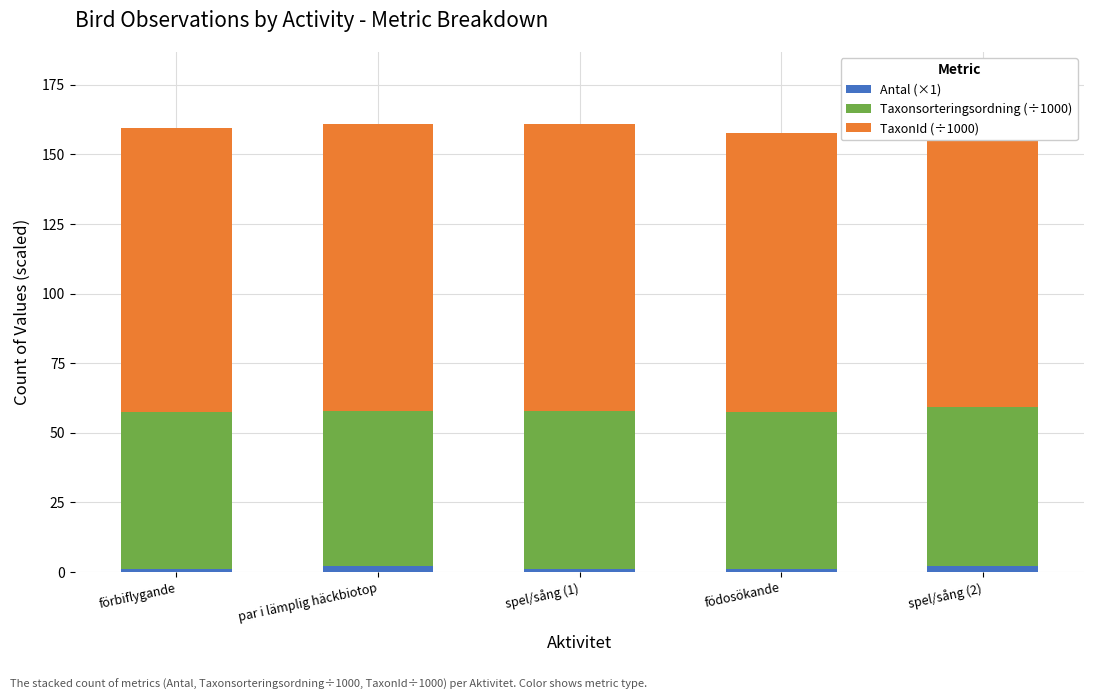

At which category is the sum across all series the highest?

spel/sång (2)